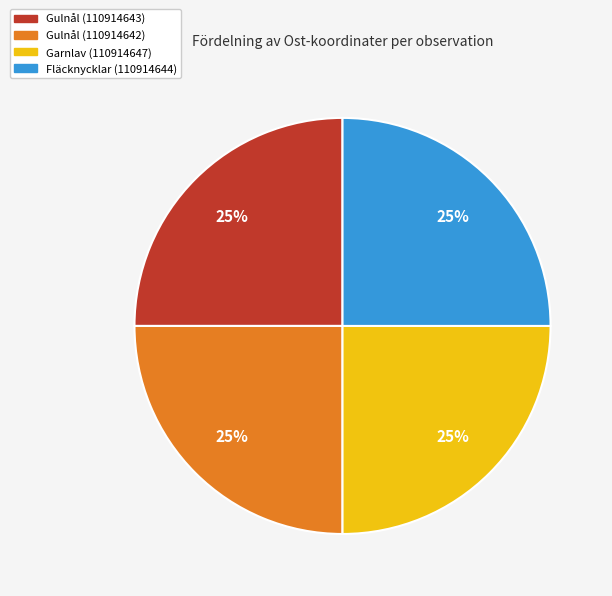

To the nearest percent, what portion does Fläcknycklar (110914644) represent?

25%